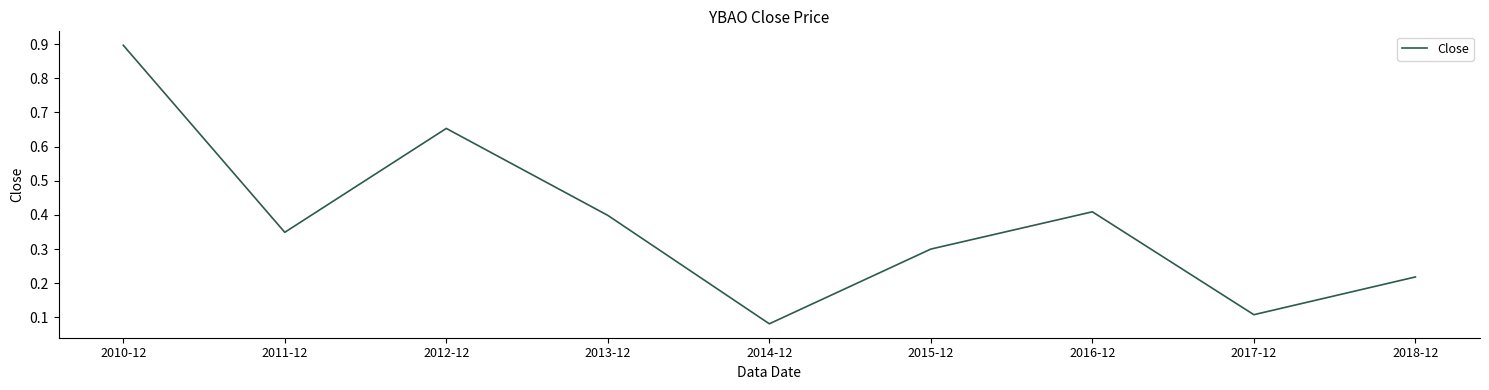

At which label is the value closest to 0?

2014-12